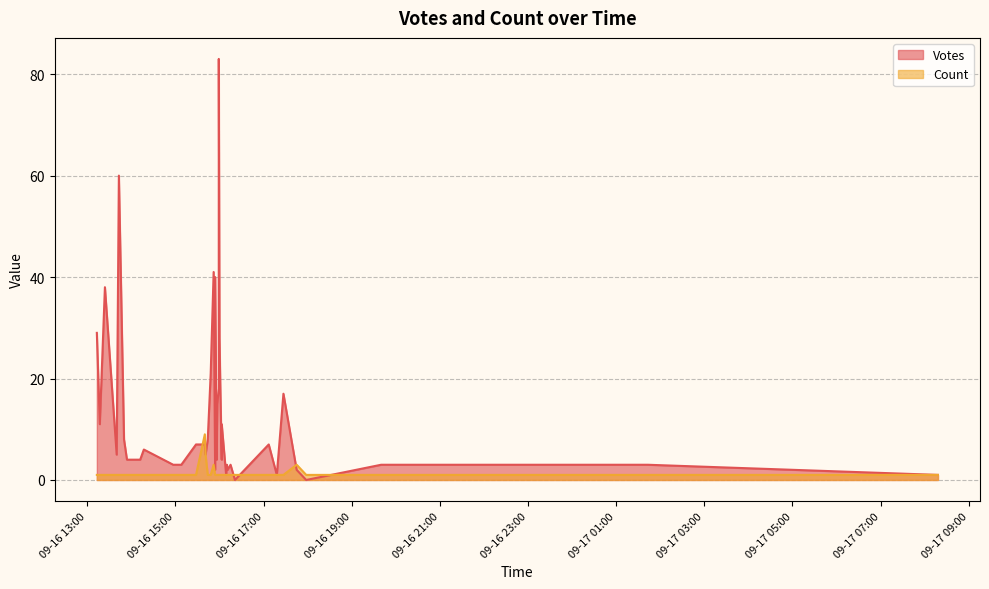

True or false: Count has a value of 1 at 31.

False